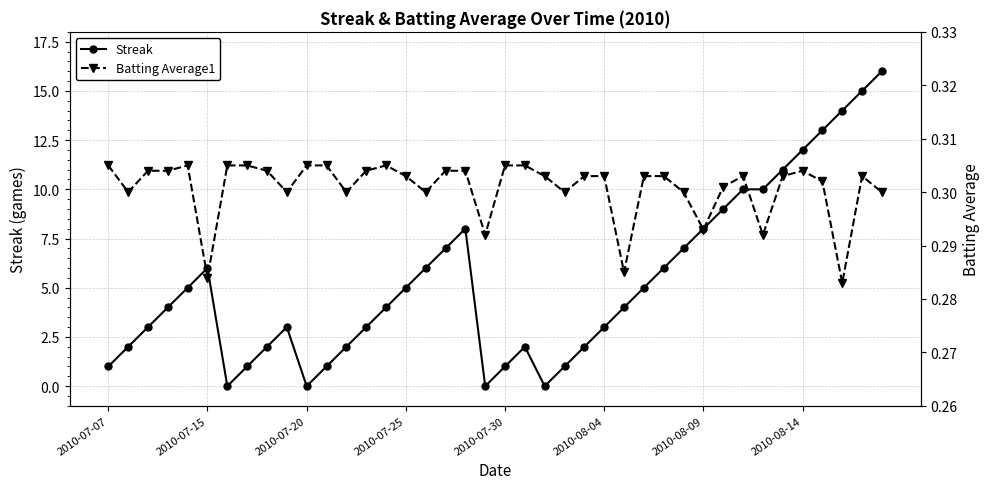

What position from the left is 34?

35